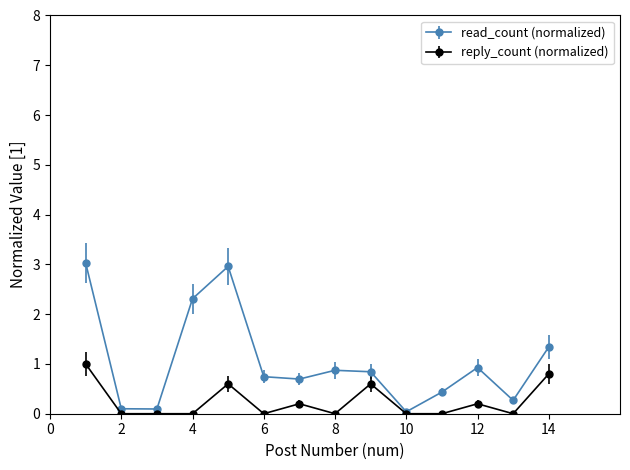

Which series has the largest total across all categories?

read_count (normalized)